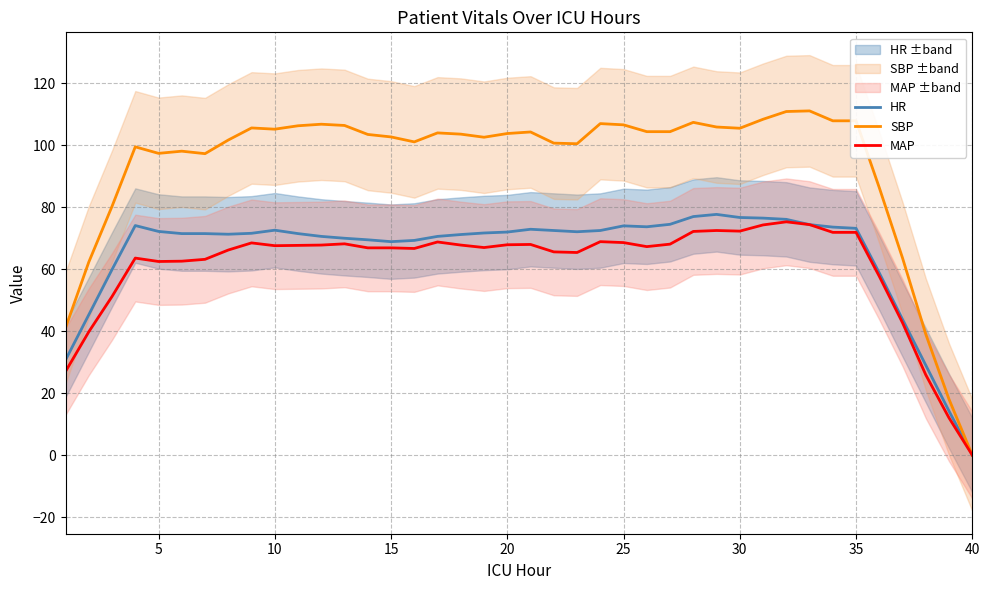

Which category has the lowest value in the MAP series?

40